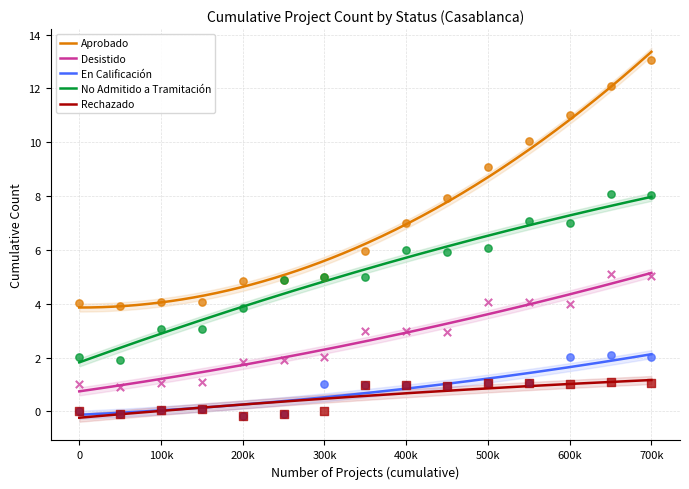

True or false: En Calificación and No Admitido a Tramitación intersect in this chart.

False